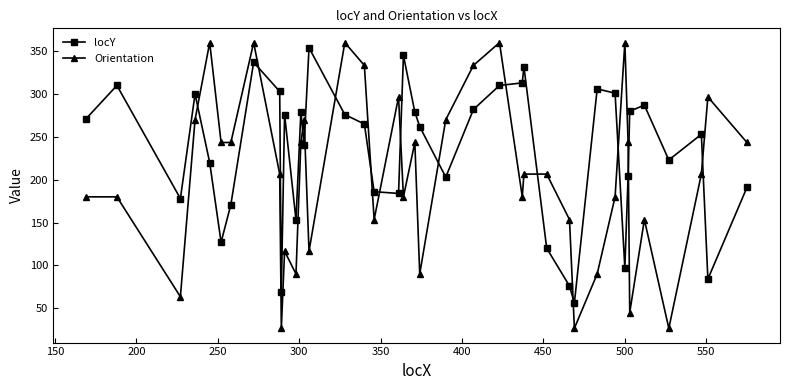

Which series has the largest range (max minus min)?

Orientation